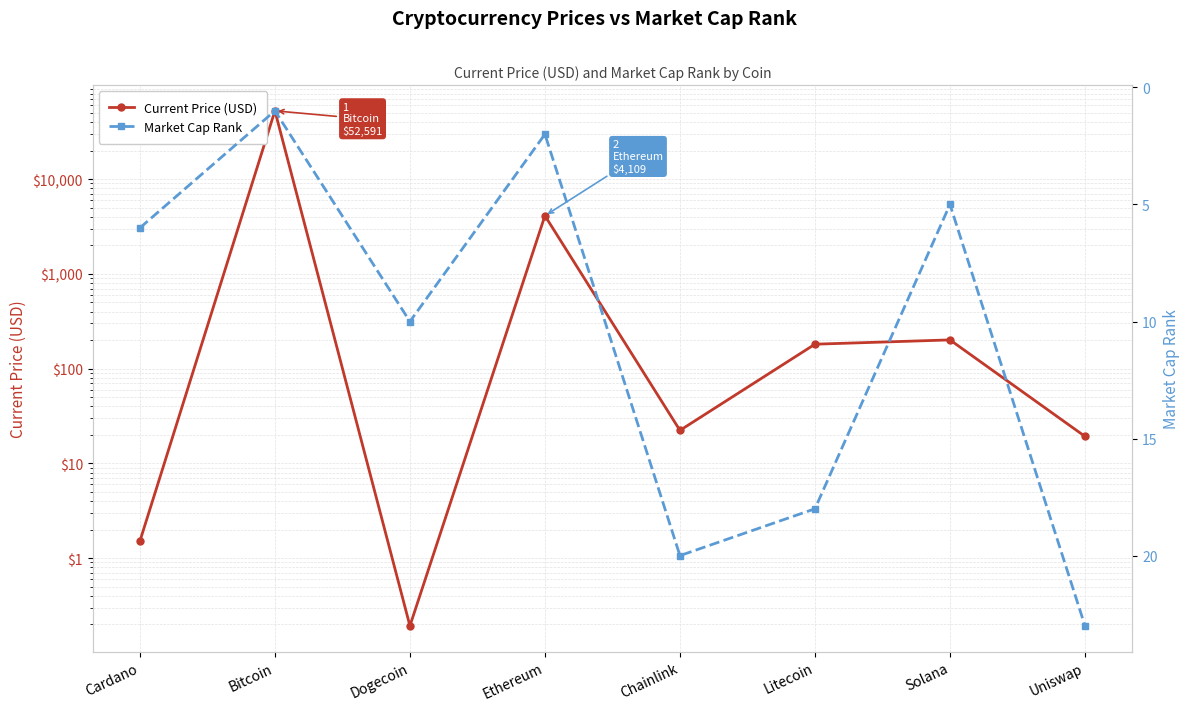

What position from the right is Cardano?

8